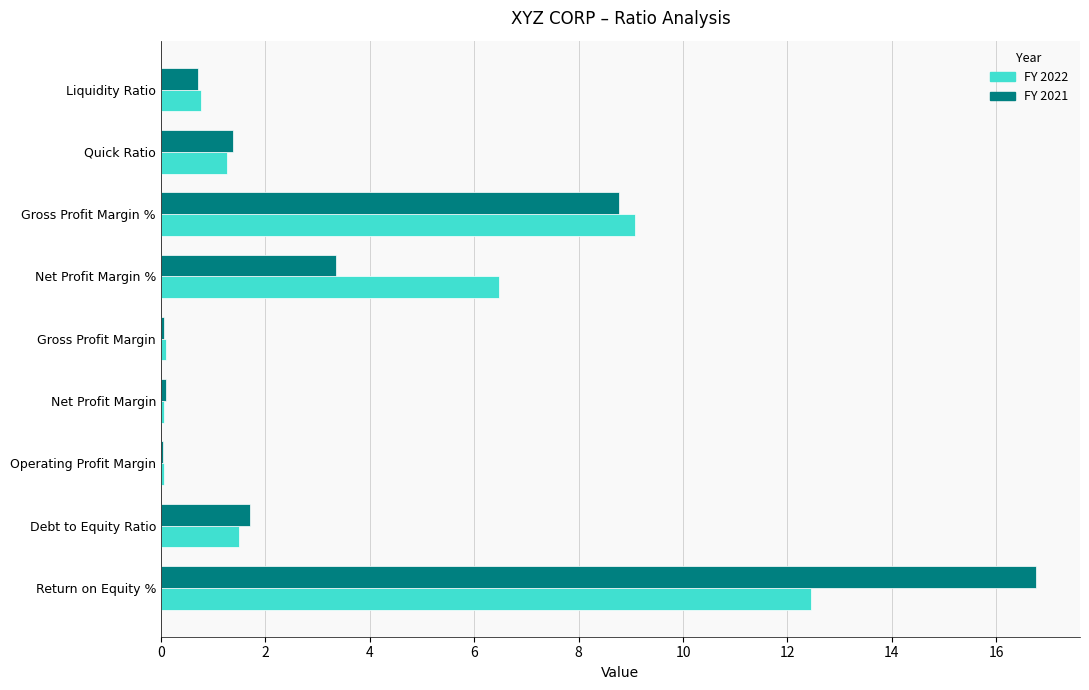

The value of FY 2022 at Net Profit Margin % is 6.5. True or false?

True